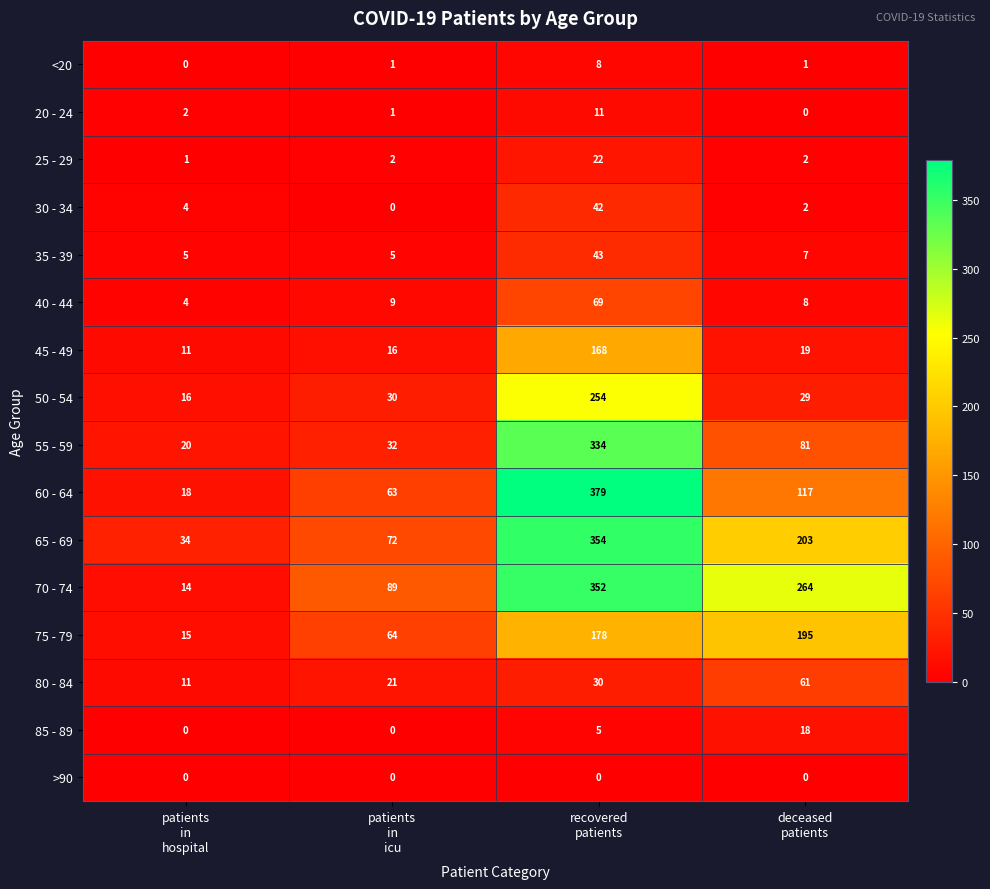

Which series has the largest total across all categories?

70 - 74